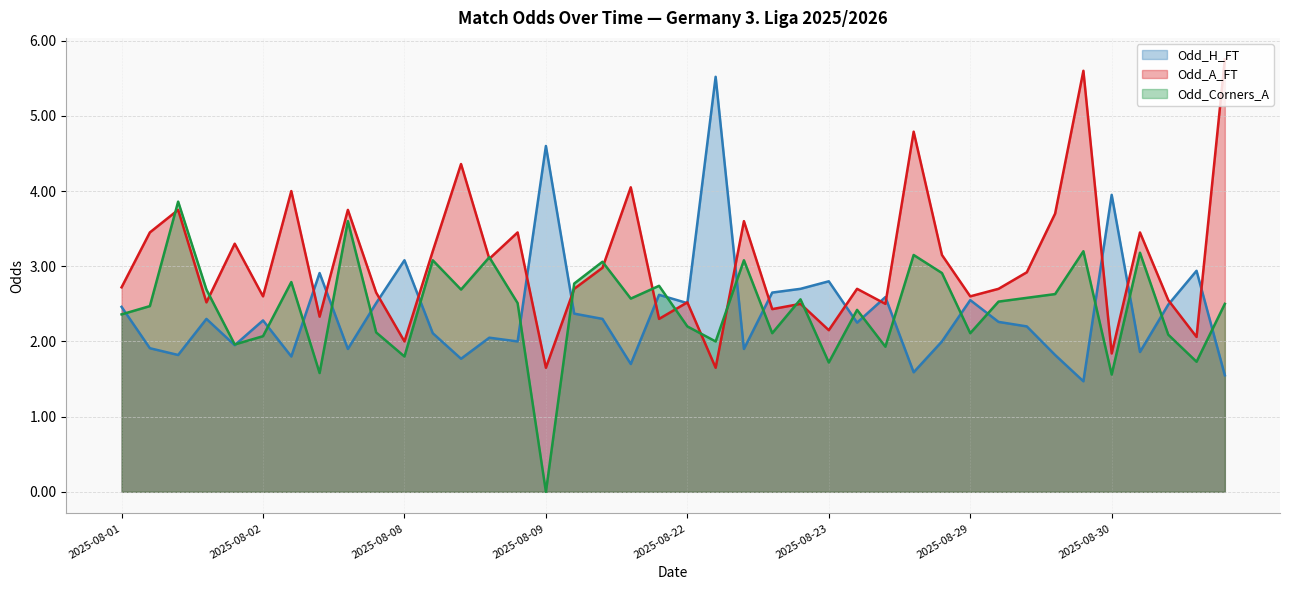

What is the spread (max minus min) of values at 2025-08-29?

0.5